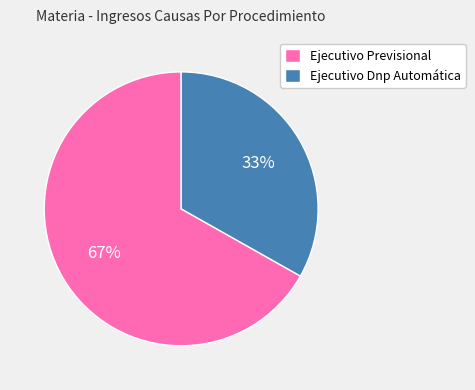

Which slice is the smallest?

Ejecutivo Dnp Automática